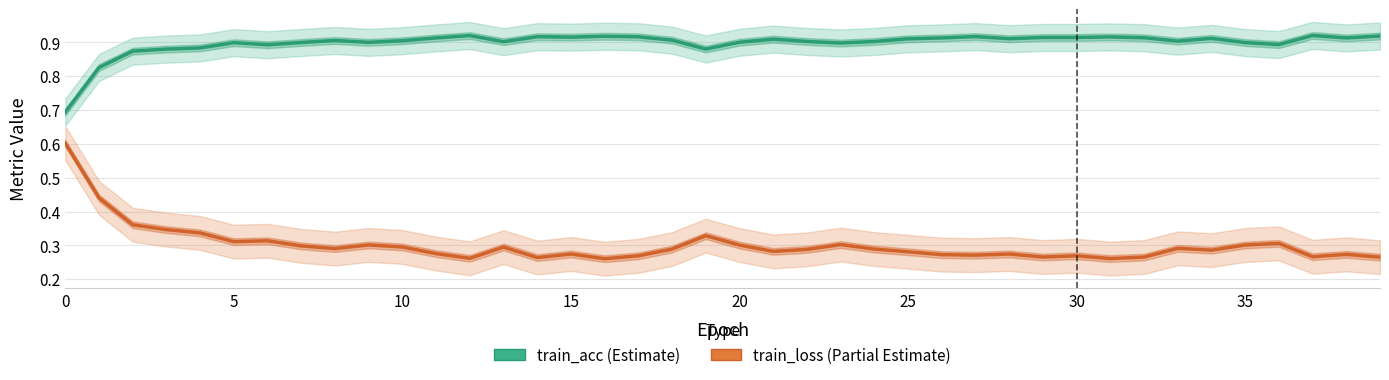

What is the difference between the maximum and minimum values in the train_acc series?

0.2